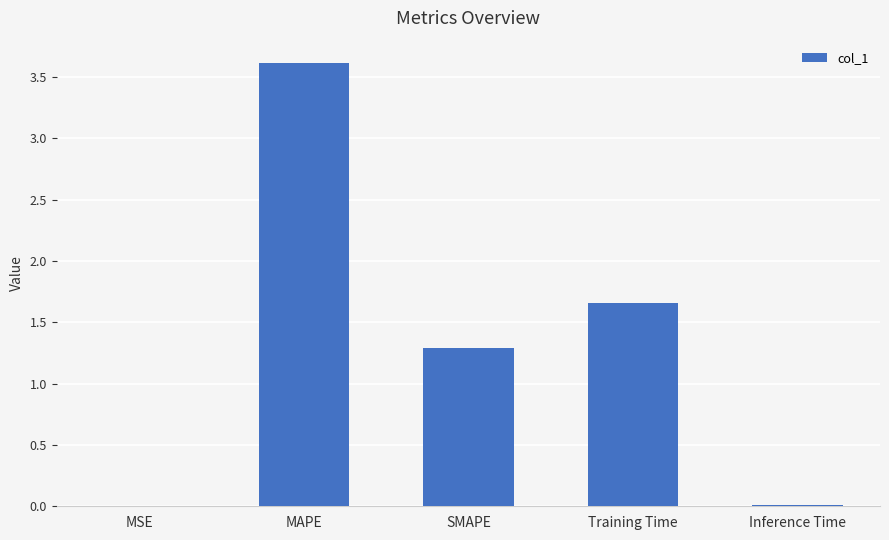

How many data points are above 1?

3